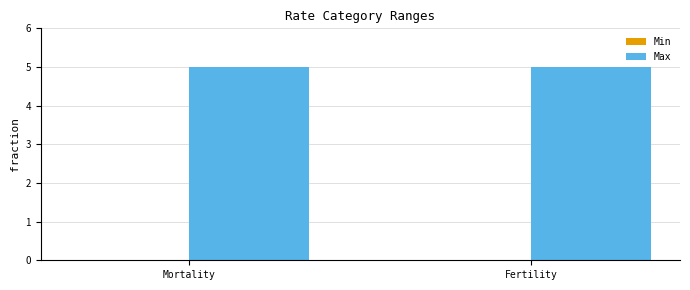

Read the Max value at Mortality.

5